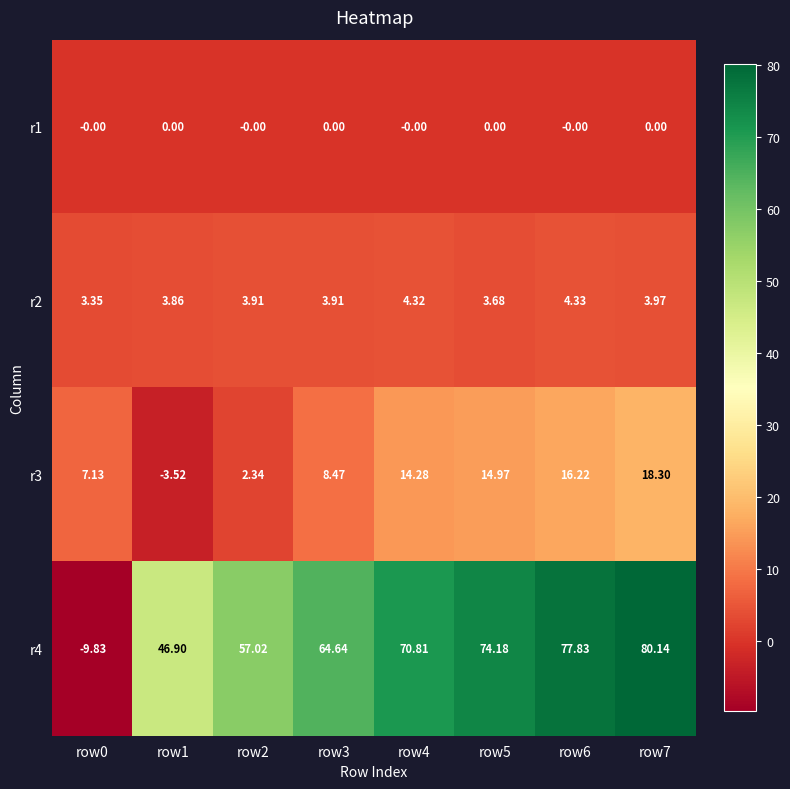

Is the value of r2 at row4 greater than the value of r1 at row6?

Yes